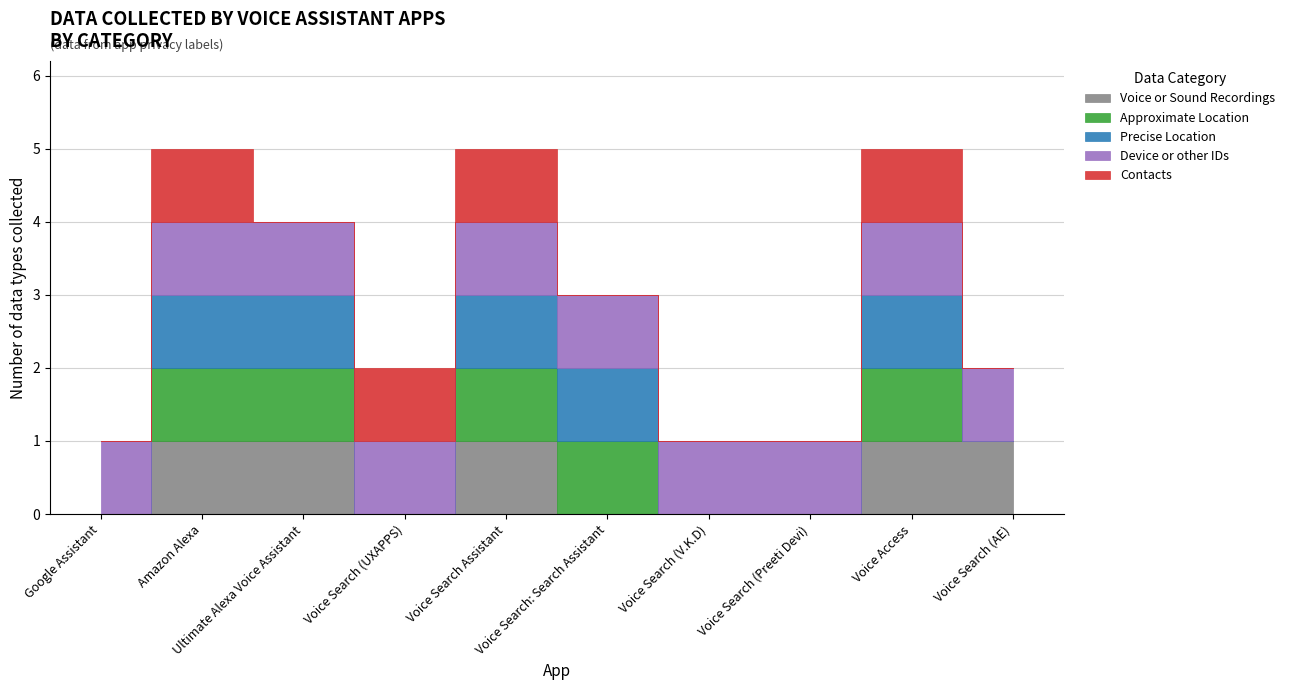

What are all the series names shown in the legend?

Voice or Sound Recordings, Approximate Location, Precise Location, Device or other IDs, Contacts